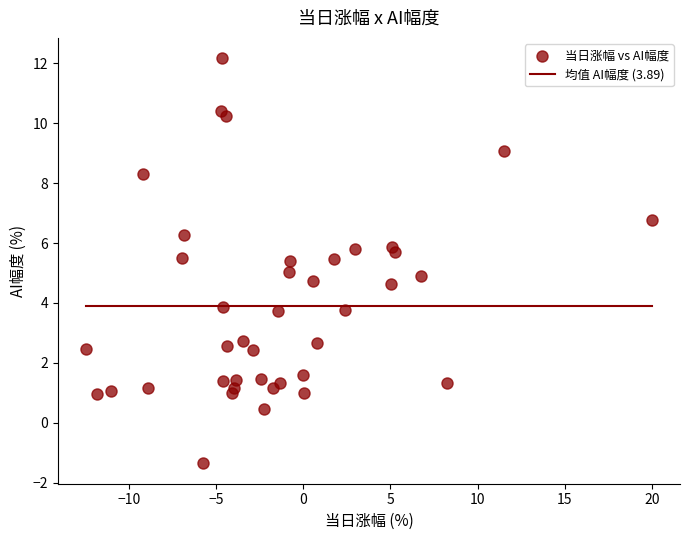

What is the range of Y values (max minus min)?

13.5